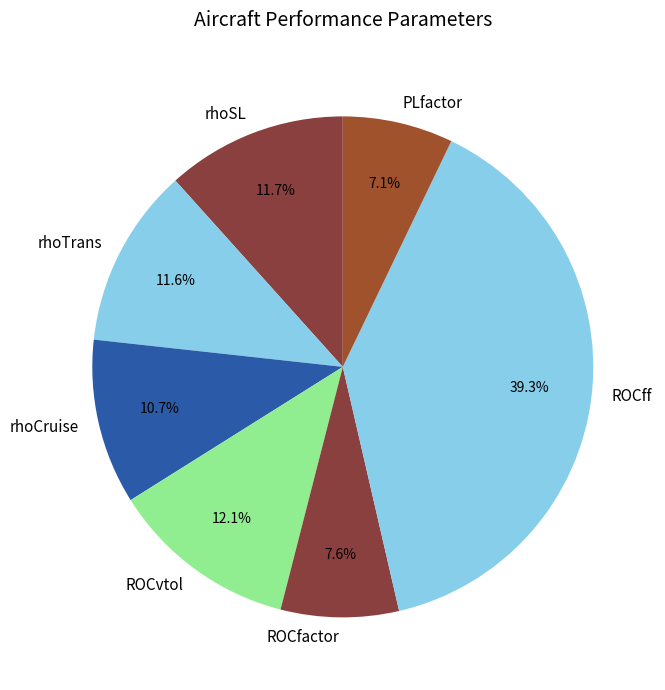

What percentage is the rhoSL slice, to the nearest percent?

12%